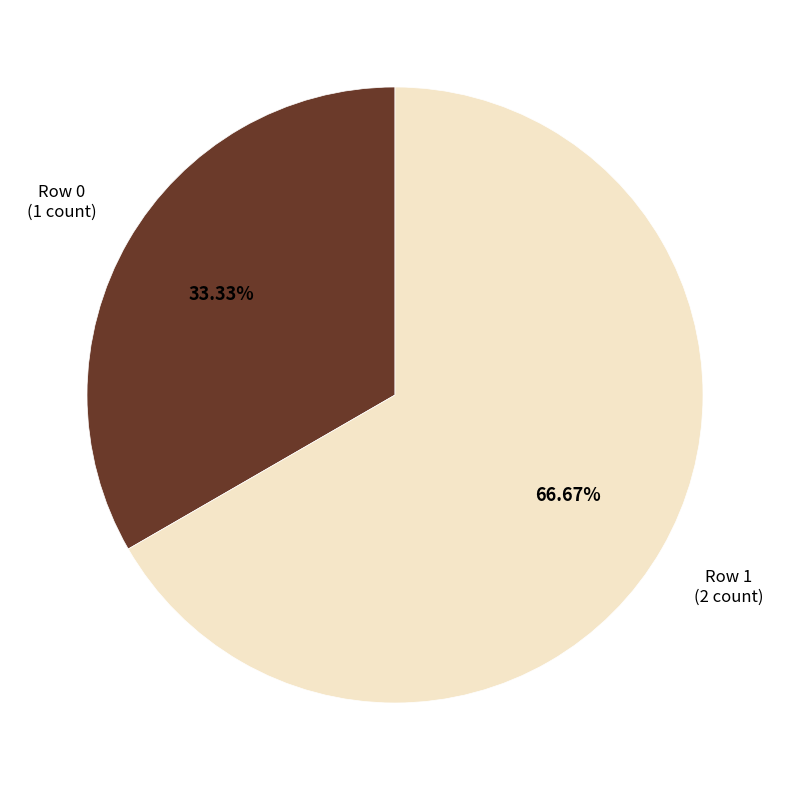

To the nearest percent, what percentage of the pie is Row 1?

67%